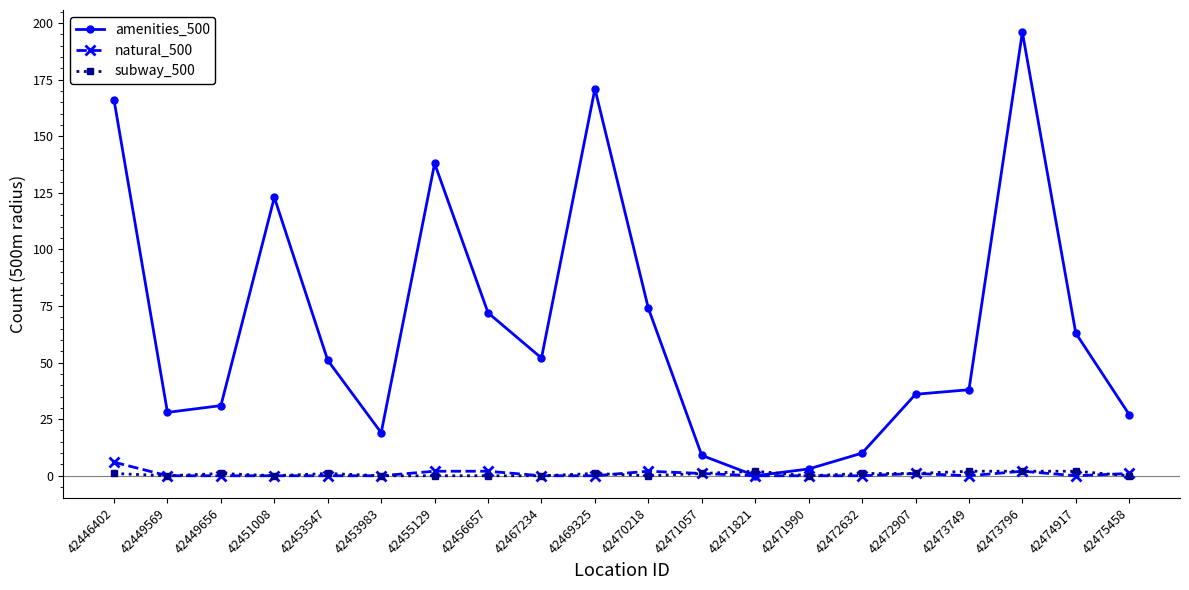

How many data points does each series have?

20